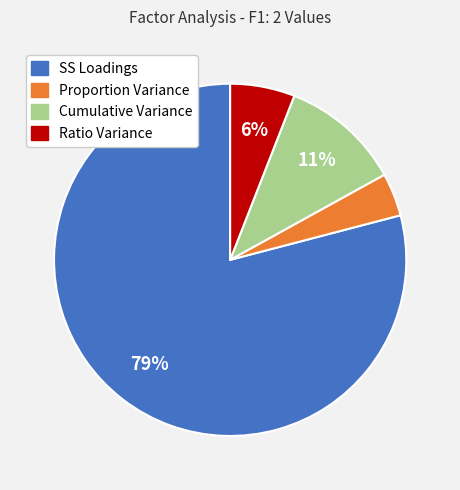

Between Ratio Variance and Cumulative Variance, which is larger?

Cumulative Variance